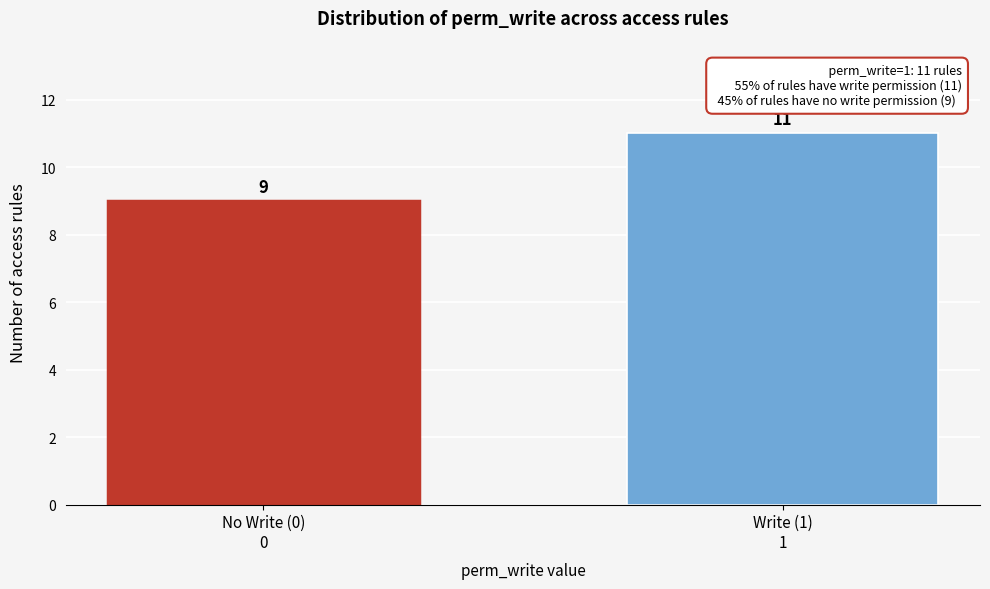

Reading left to right, what are all the values shown in this chart?

9	11